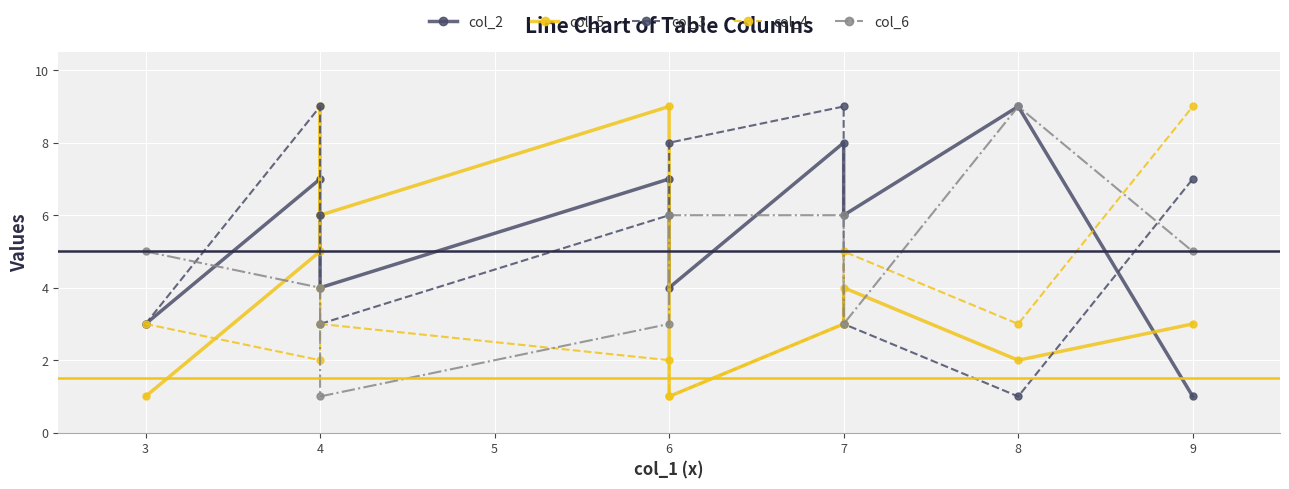

What is the value of the col_5 point at the 7th from the left?

3